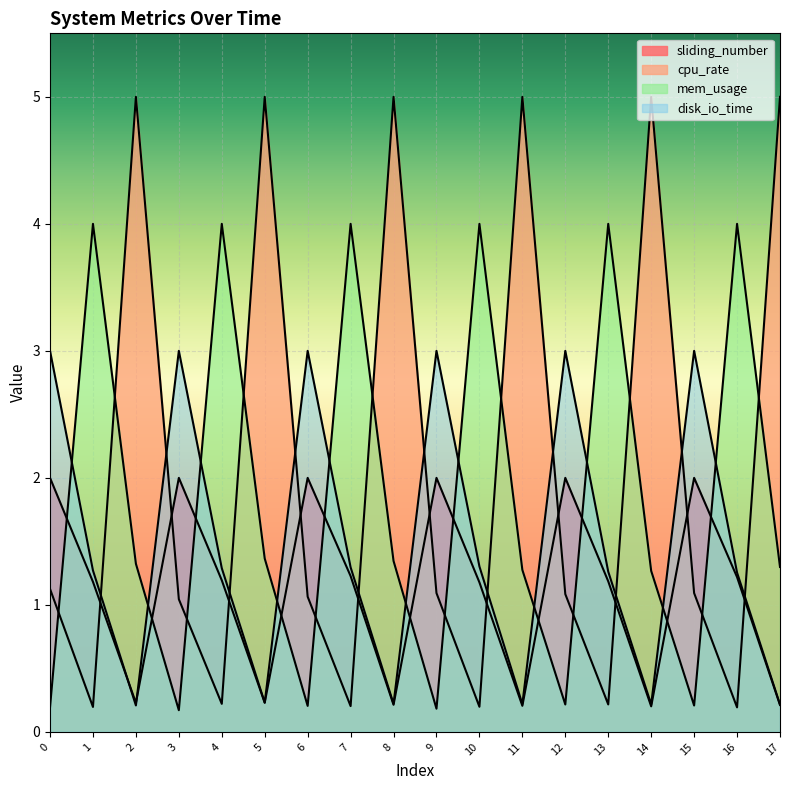

True or false: disk_io_time has more than 0 points higher than both neighbors.

True